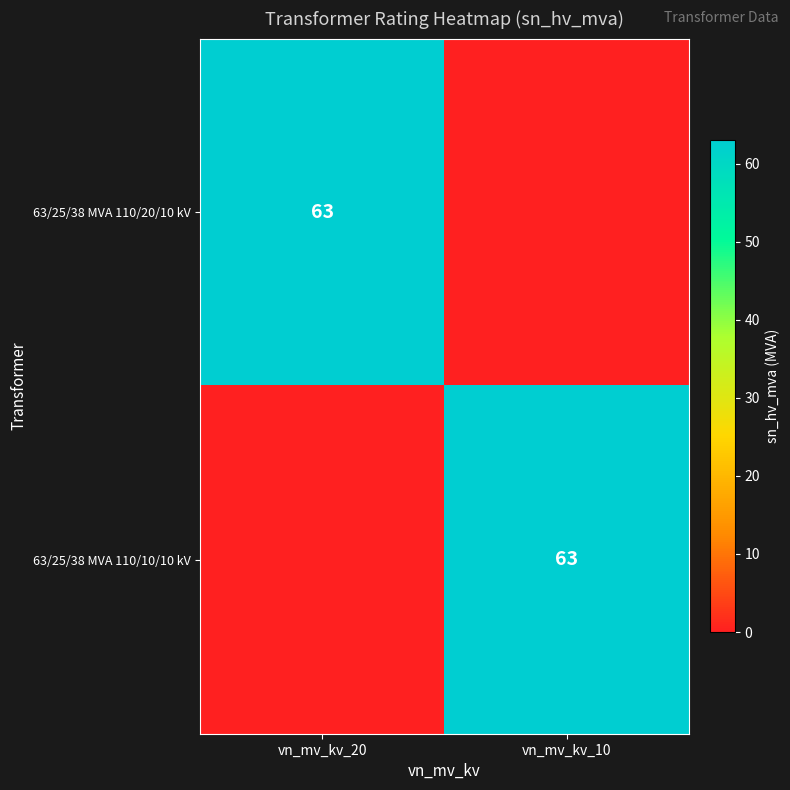

Which has a higher value, vn_mv_kv_20 or vn_mv_kv_10?

vn_mv_kv_20